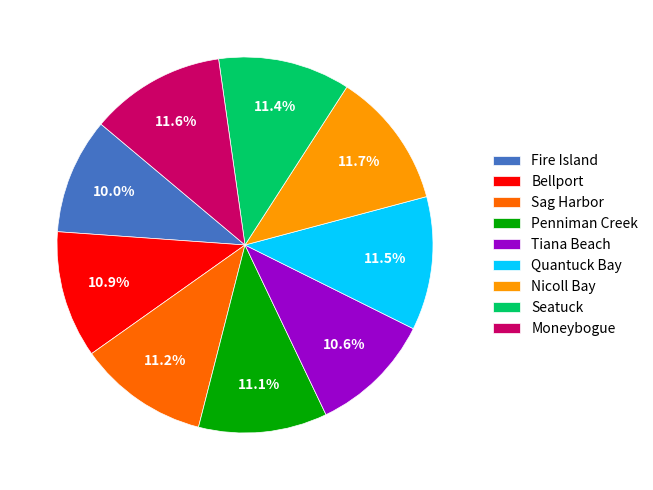

Count the number of slices in the pie.

9